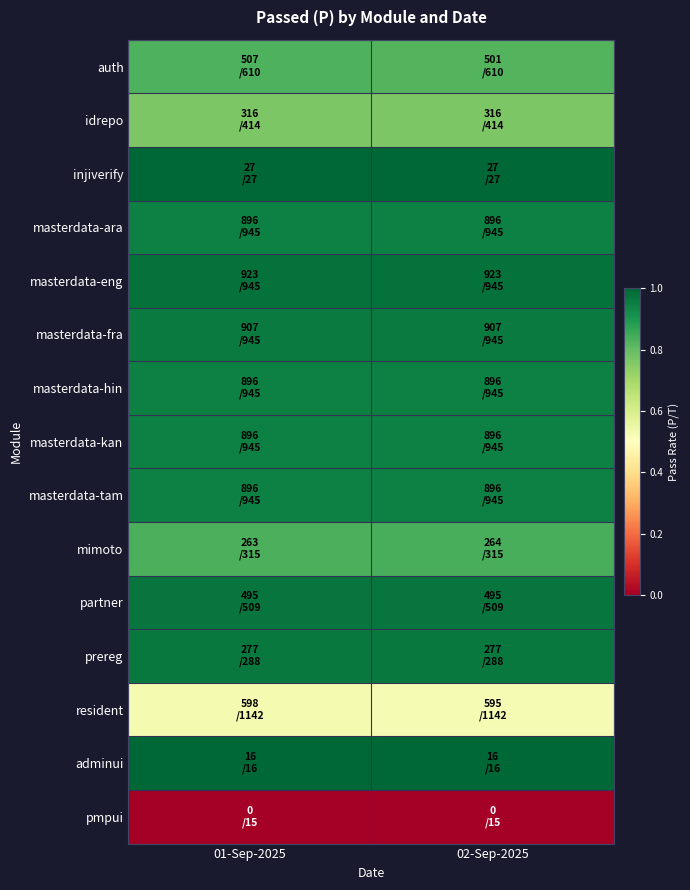

How many series are shown in this chart?

15